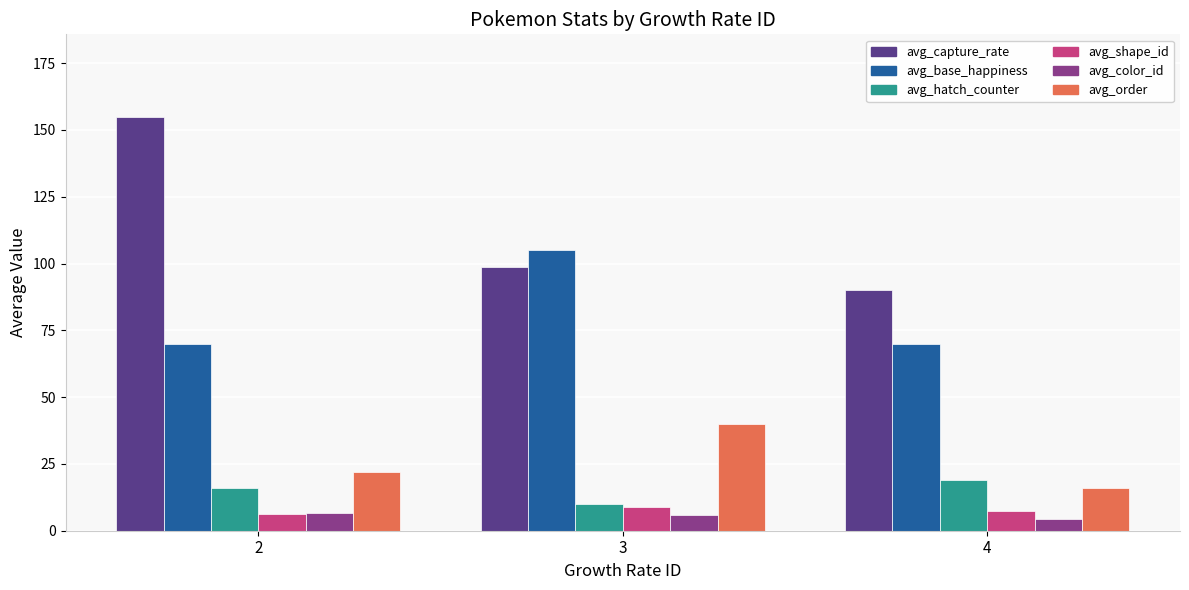

Which series has the largest range (max minus min)?

avg_capture_rate